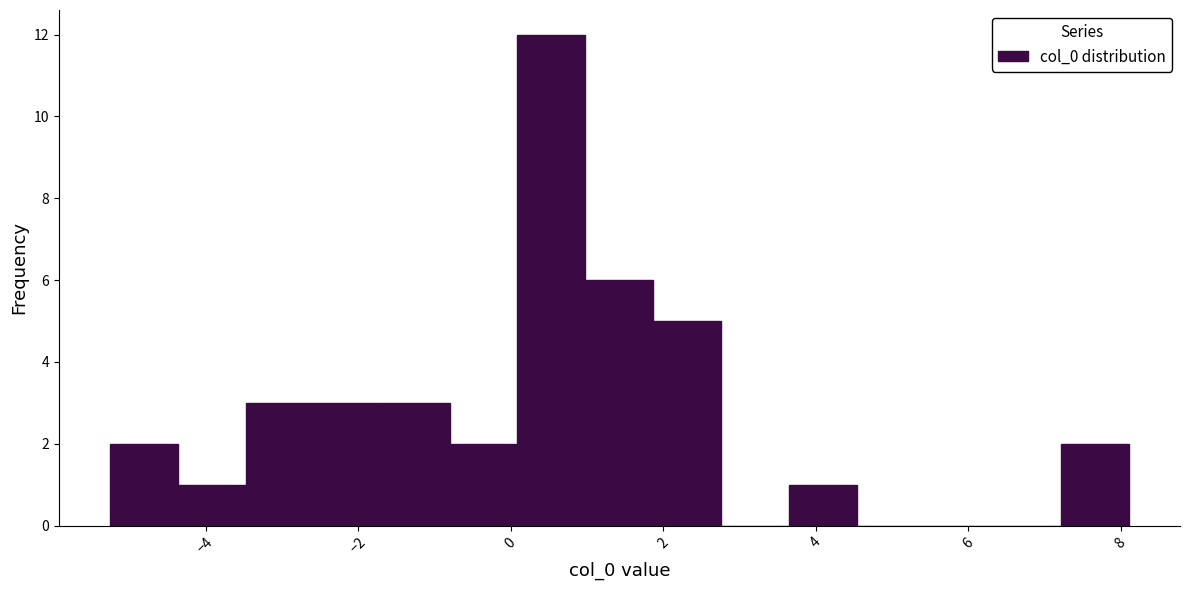

Which range on the x-axis has the tallest bar?

0.0 to 1.0